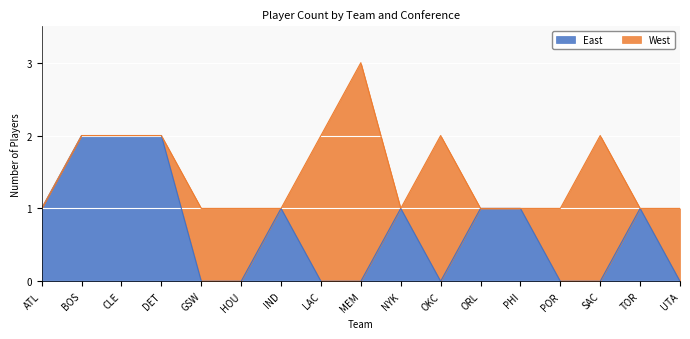

Approximately how many times larger is the value at ATL compared to TOR?

1.0